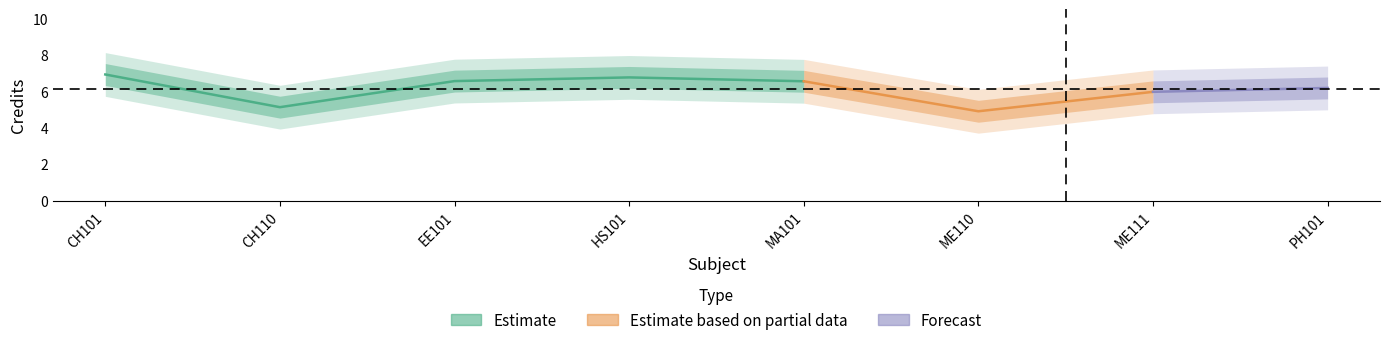

Which has a higher value, EE101 or PH101?

EE101